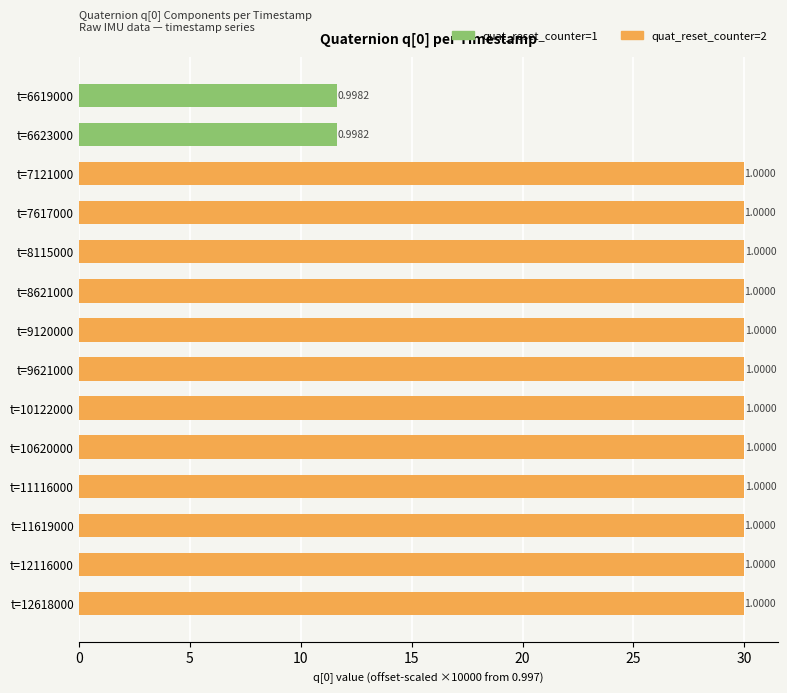

Are the bars horizontal?

Yes